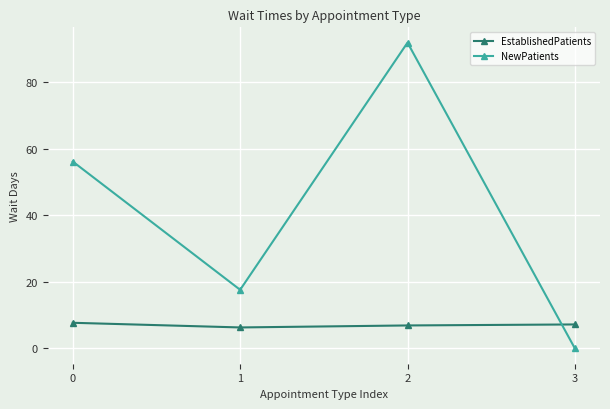

Is this an area chart (filled region under the line)?

No